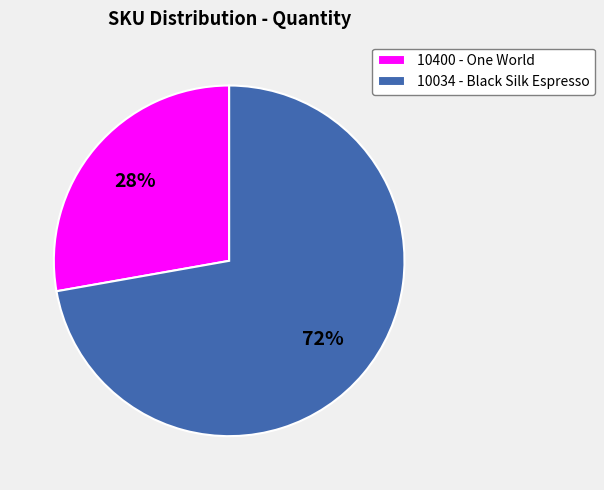

How many slices are in this pie chart?

2